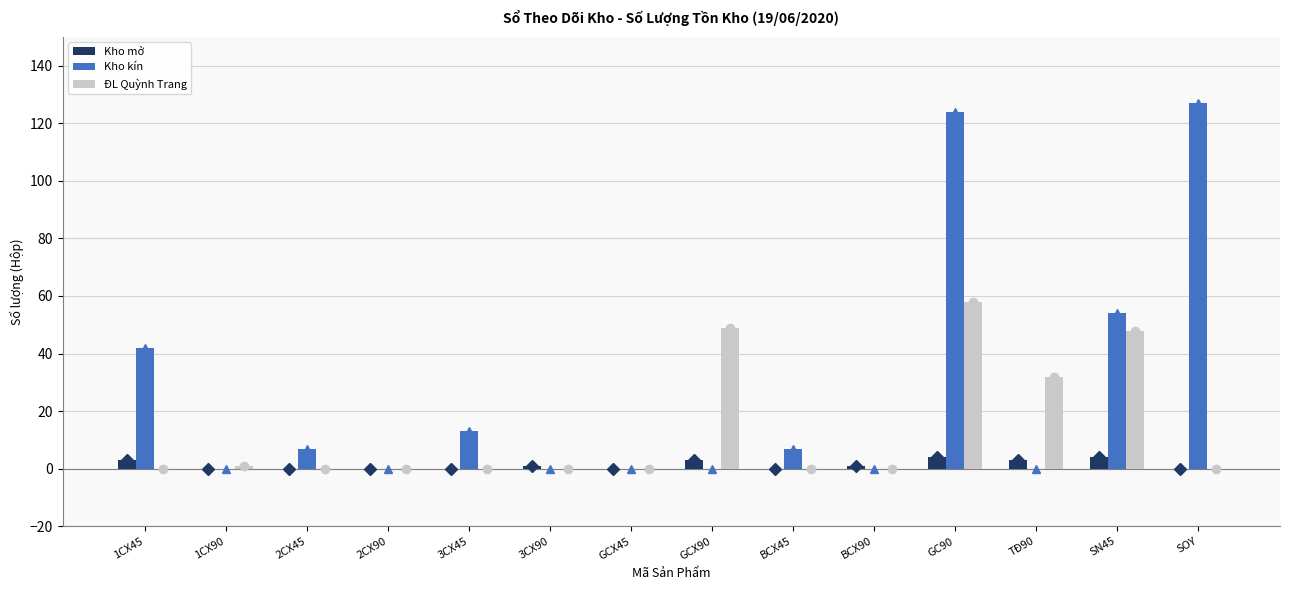

Read the Kho kín value at SOY, to the nearest 5.

125